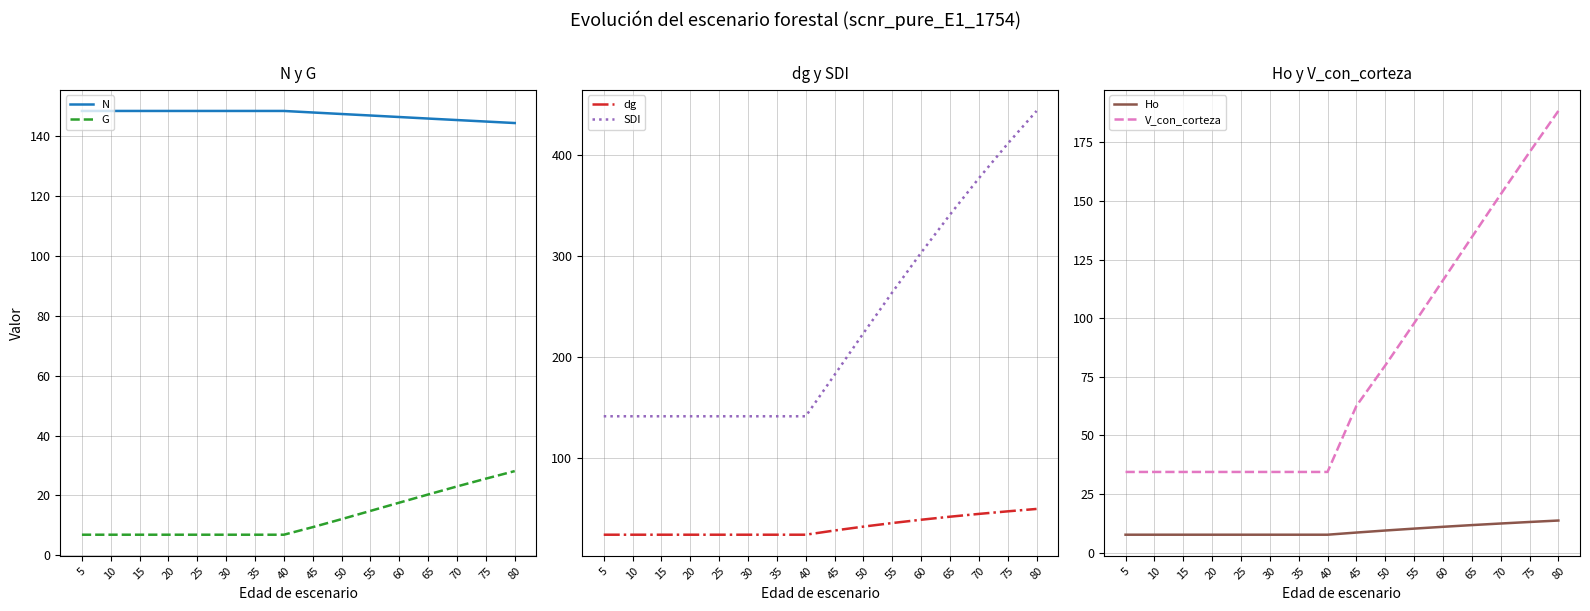

List the labels in order of dg value, smallest first.

5, 10, 15, 20, 25, 30, 35, 40, 45, 50, 55, 60, 65, 70, 75, 80